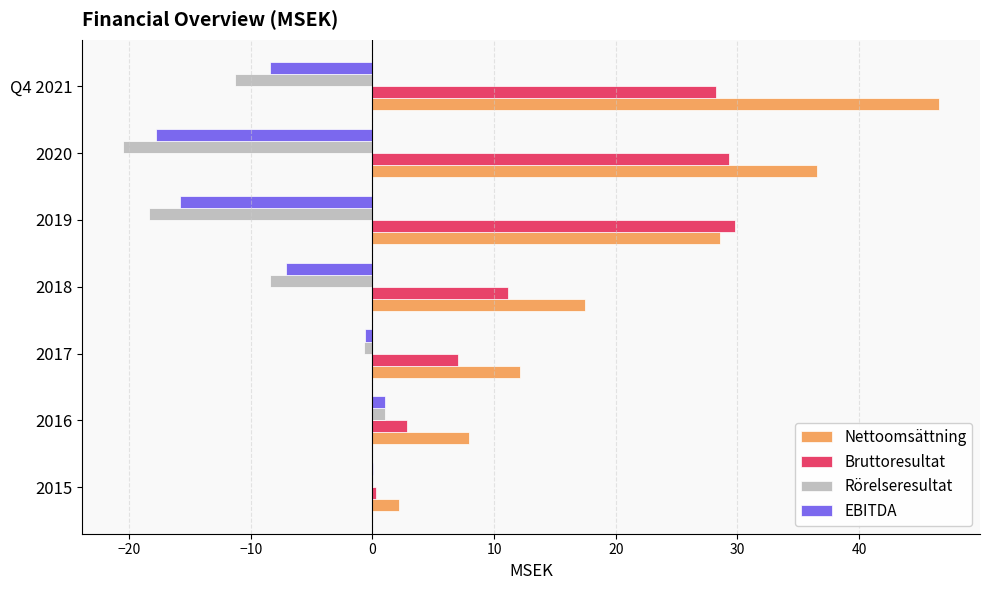

What is the maximum value for Nettoomsättning?

46.6